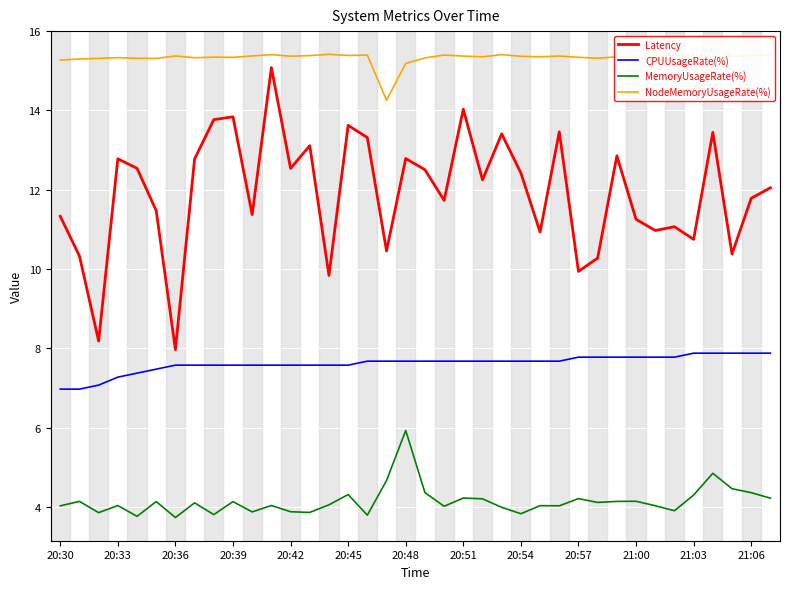

Which series has the widest spread of values?

Latency